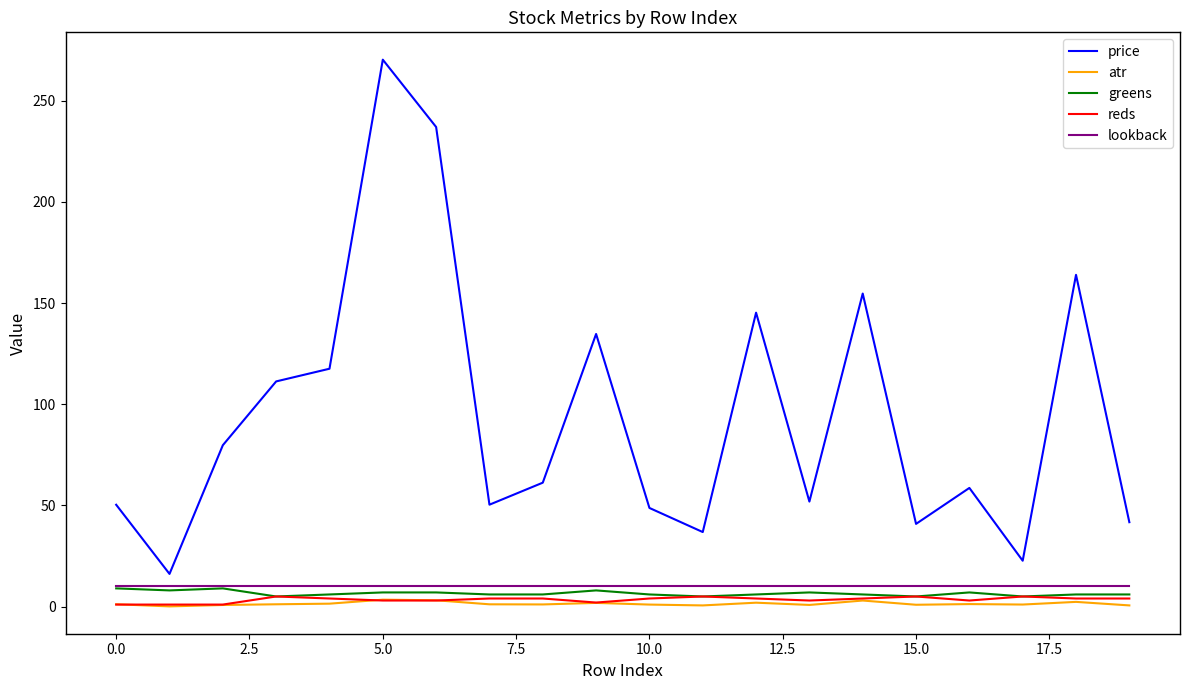

Which series has the largest total across all categories?

price